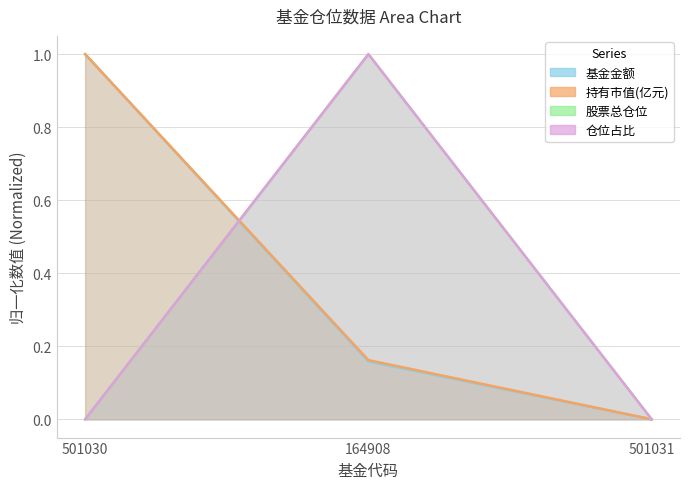

Which series has the widest spread of values?

基金金额